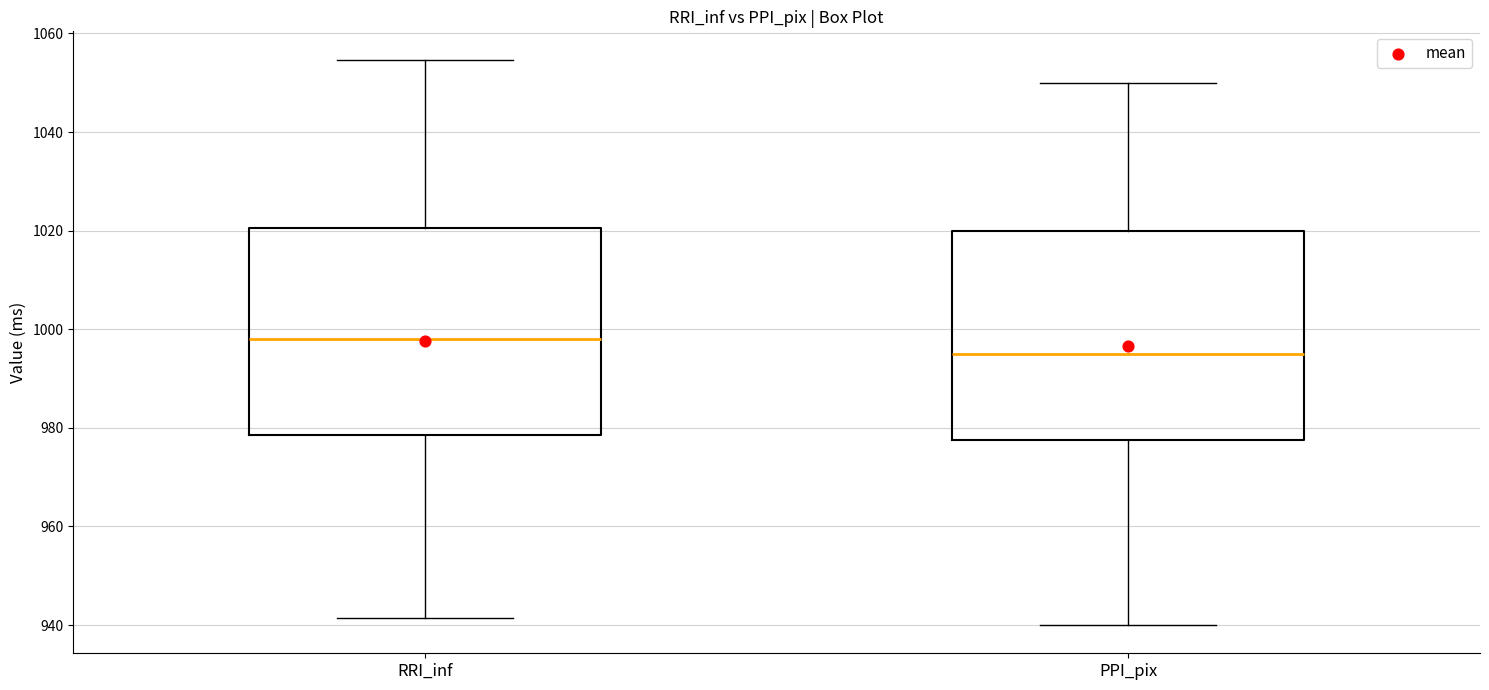

Reading left to right, transcribe this box plot: for each box, give where its median line is, the range the box spans, and where its two whiskers end, as read against the y-axis. The values are not printed on the chart, so give them approximately, as read against the axis.

RRI_inf: median 998, box 978 to 1020, whiskers 942 to 1054
PPI_pix: median 996, box 978 to 1020, whiskers 940 to 1050